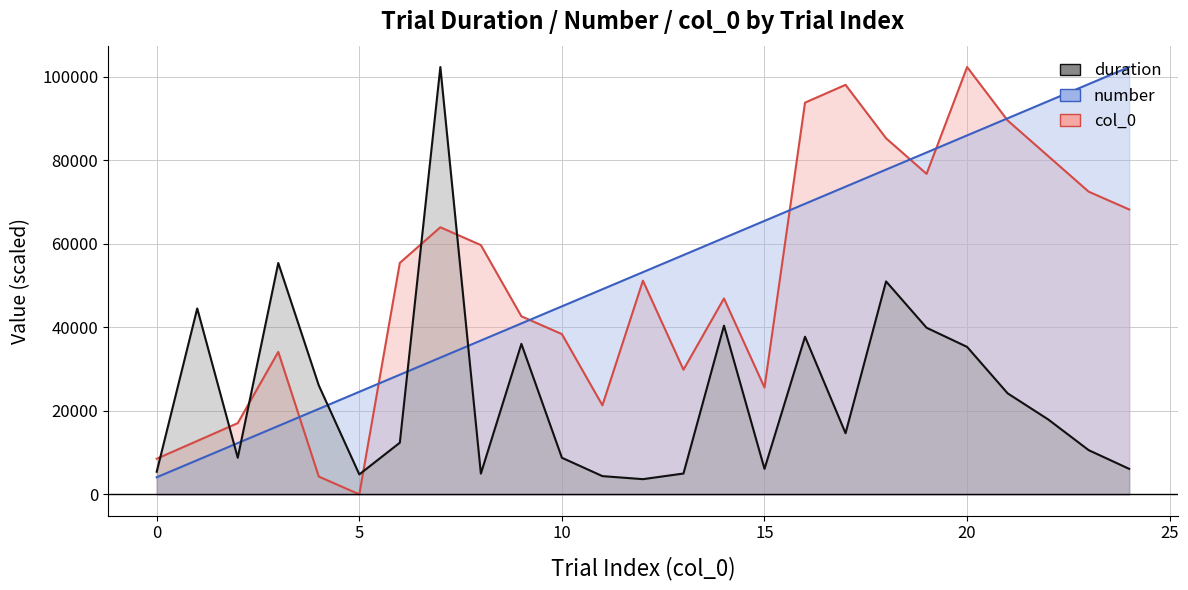

At which category is the sum across all series the highest?

20